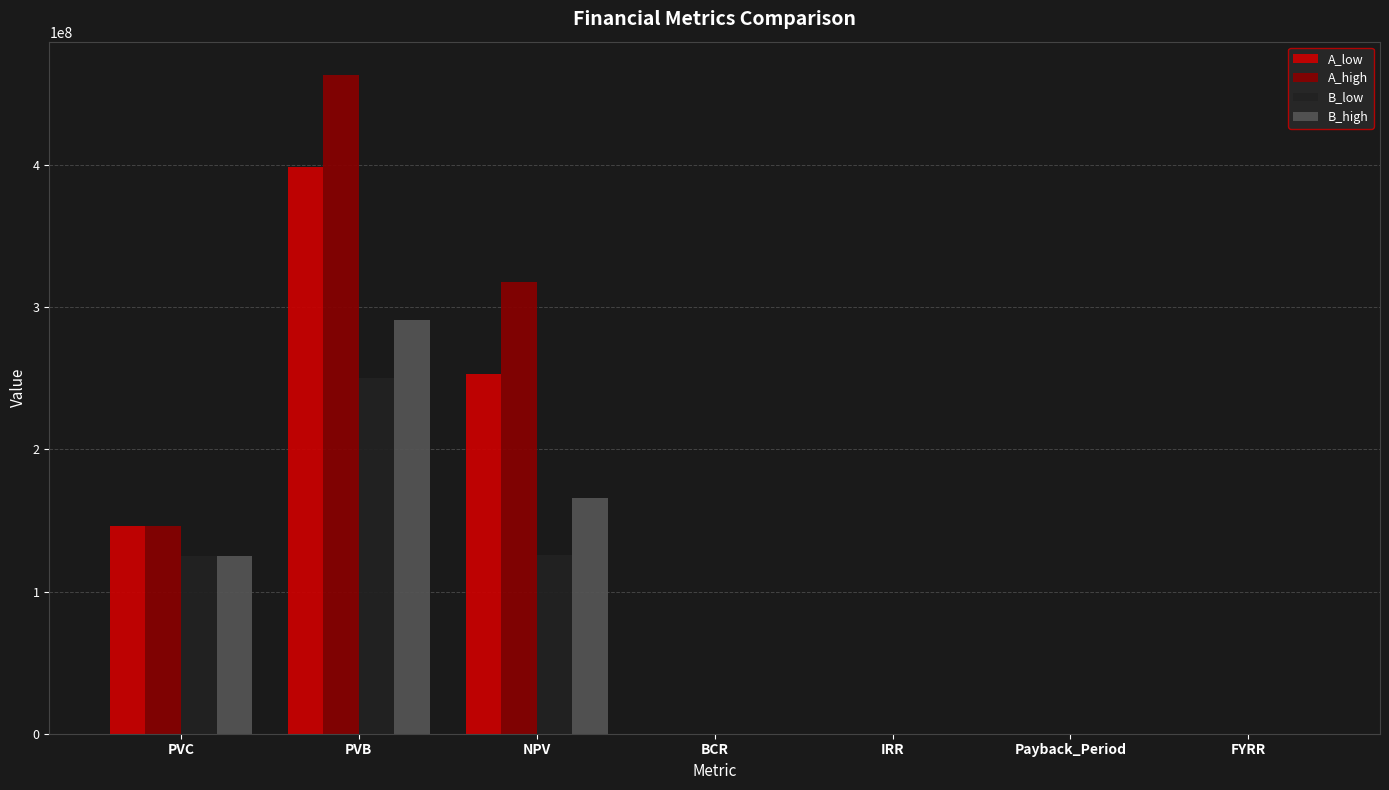

What is the total value across all series at PVC?

541728814.5